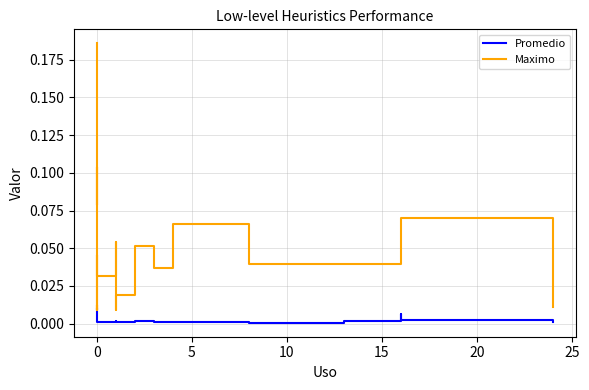

True or false: Maximo and Promedio intersect in this chart.

False